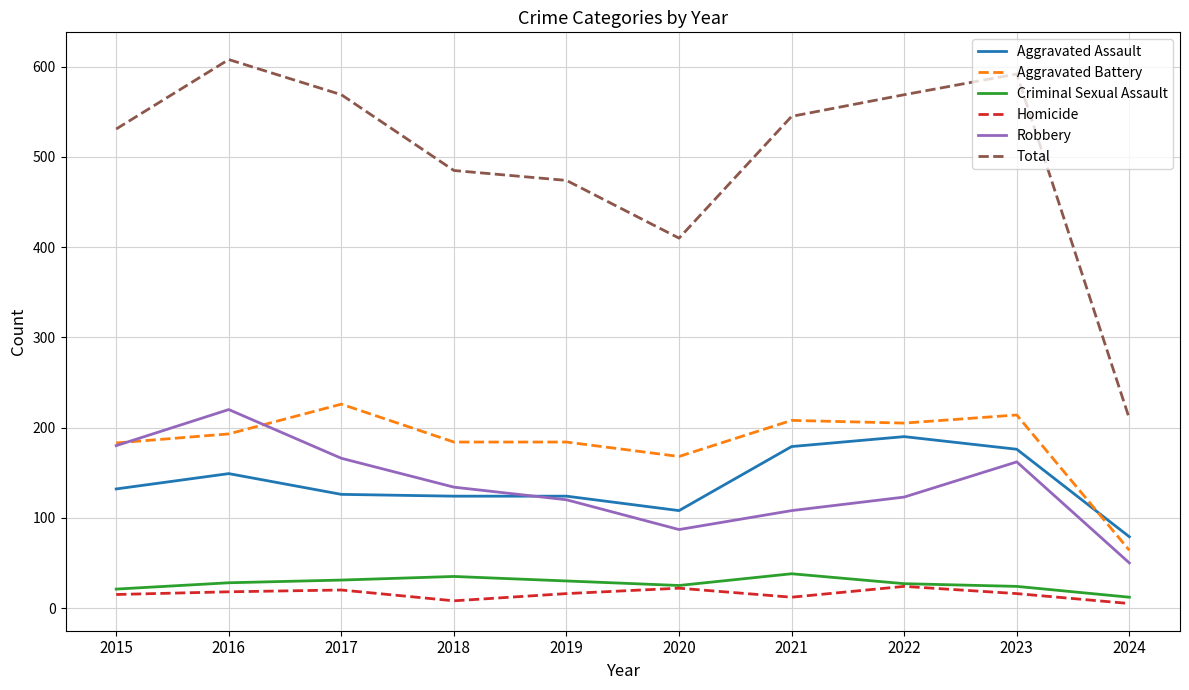

True or false: Aggravated Battery and Homicide intersect in this chart.

False